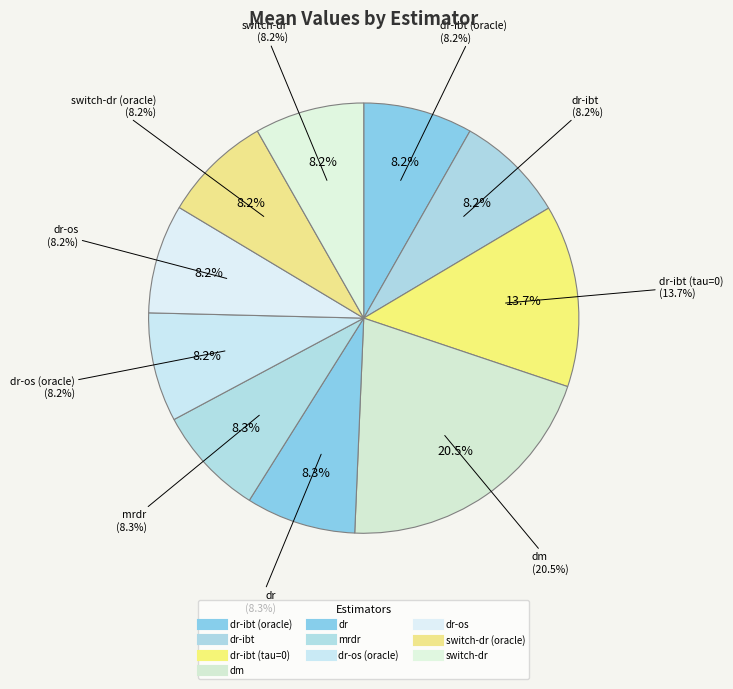

Which slice is the smallest?

switch-dr (oracle)